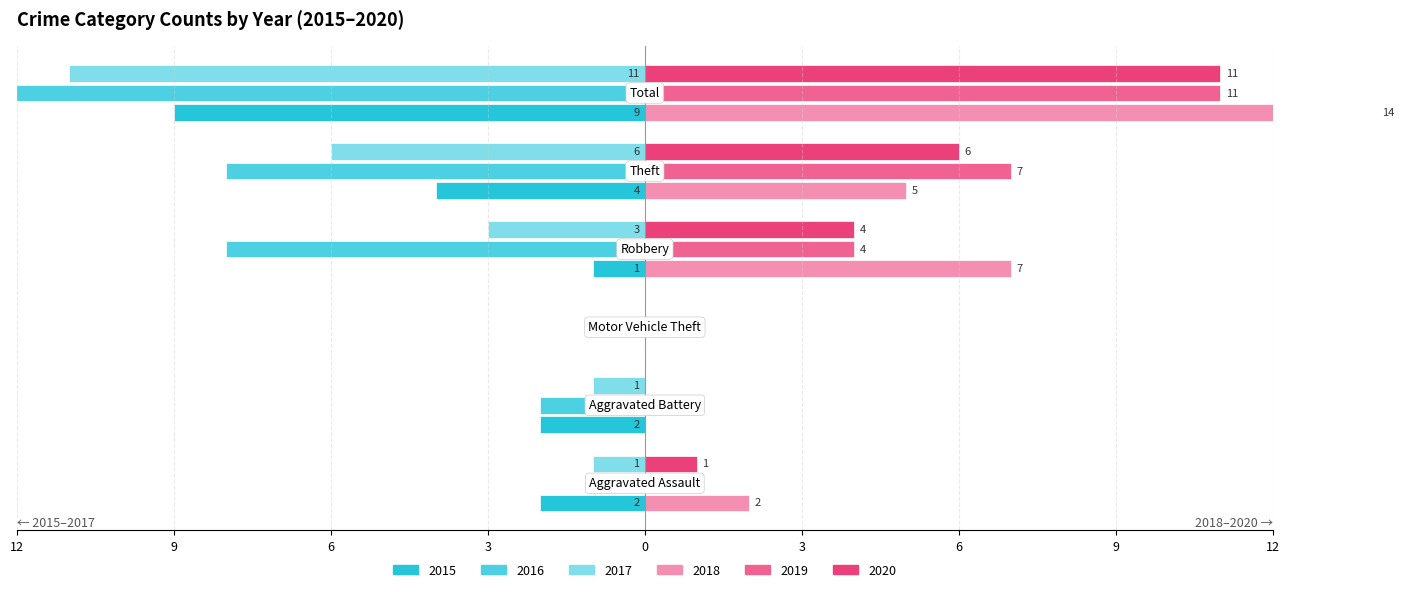

At how many categories does at least one series exceed -2?

6